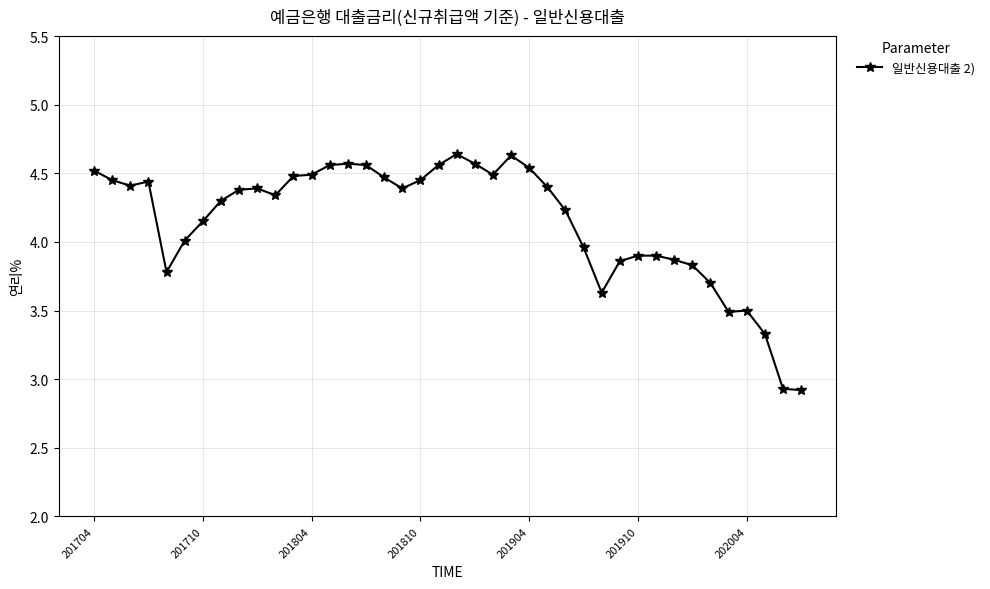

What is the minimum value shown in the chart?

2.9